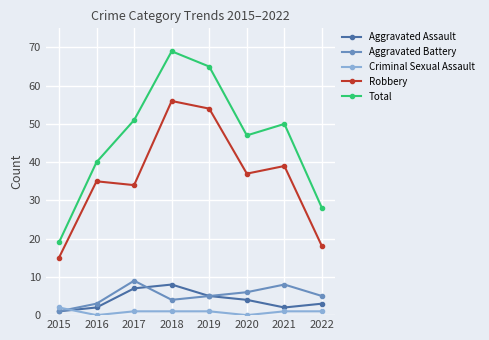

How many data points does each series have?

8